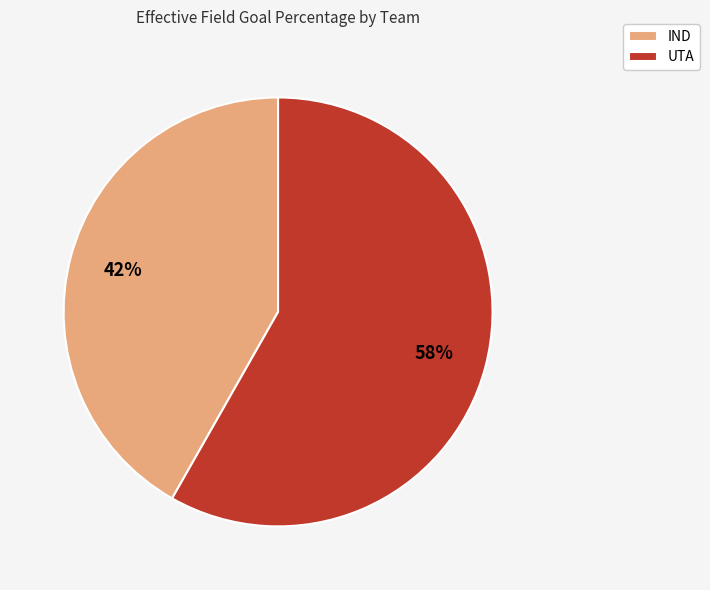

To the nearest percent, what percentage of the pie is IND?

42%